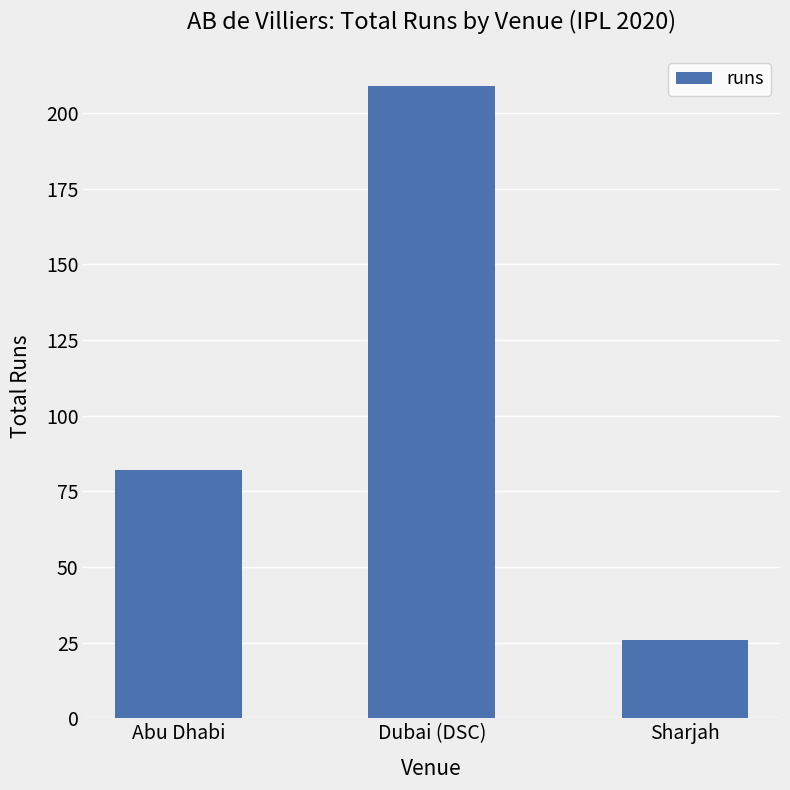

At which label is the value closest to 117?

Abu Dhabi